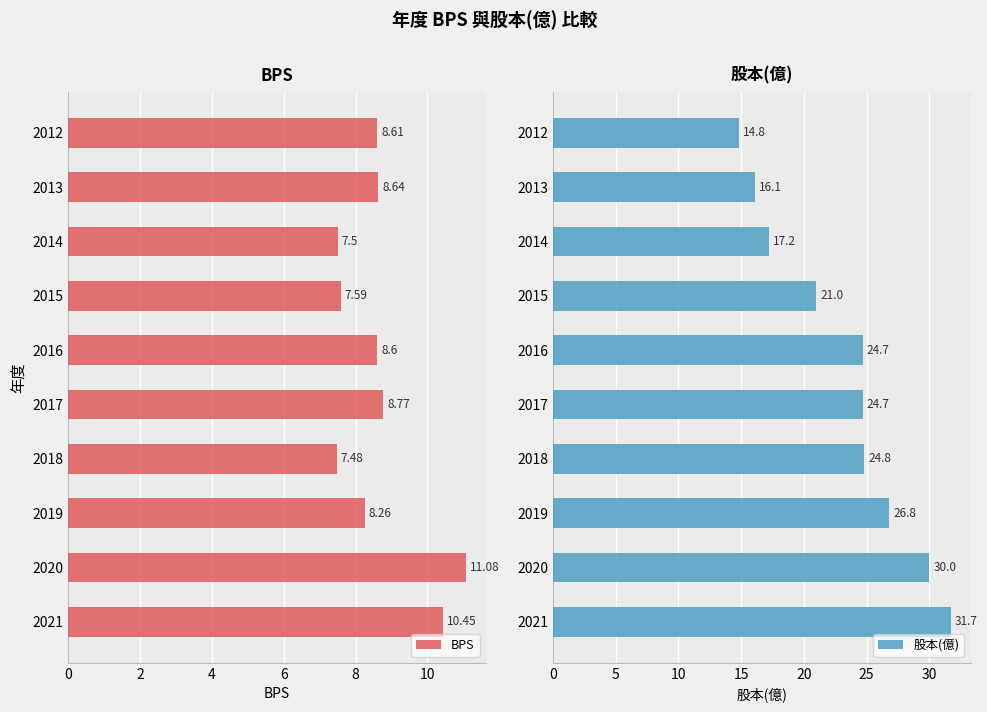

How many series are shown in this chart?

2